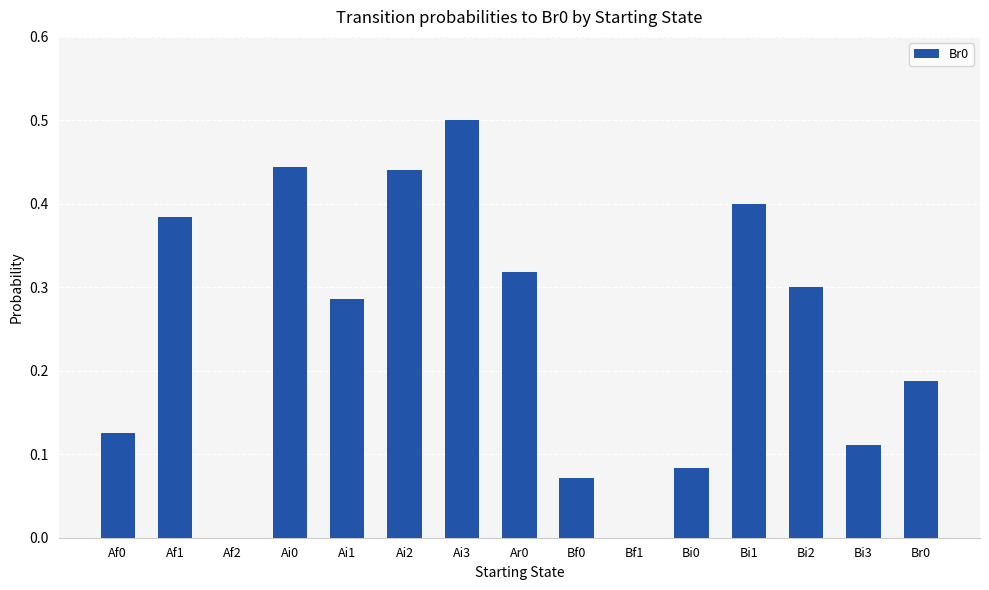

Which has a higher value, Ai3 or Bi3?

Ai3